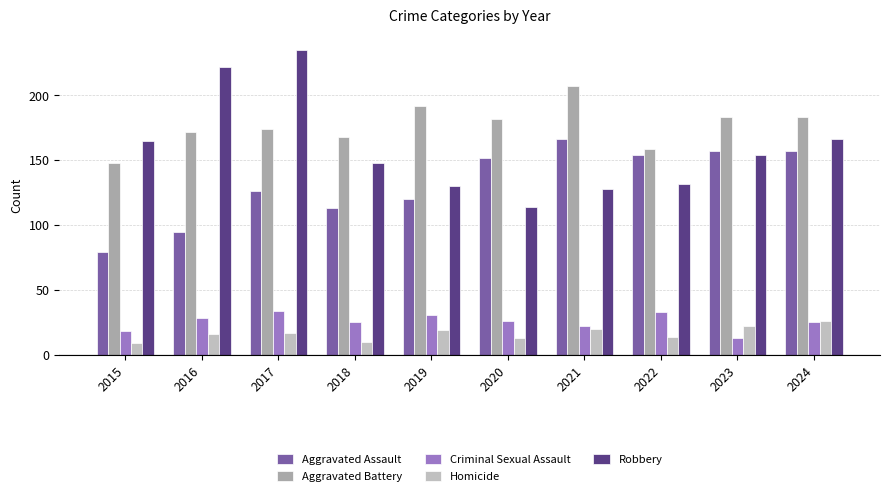

What is the average value of the Aggravated Assault series?

132